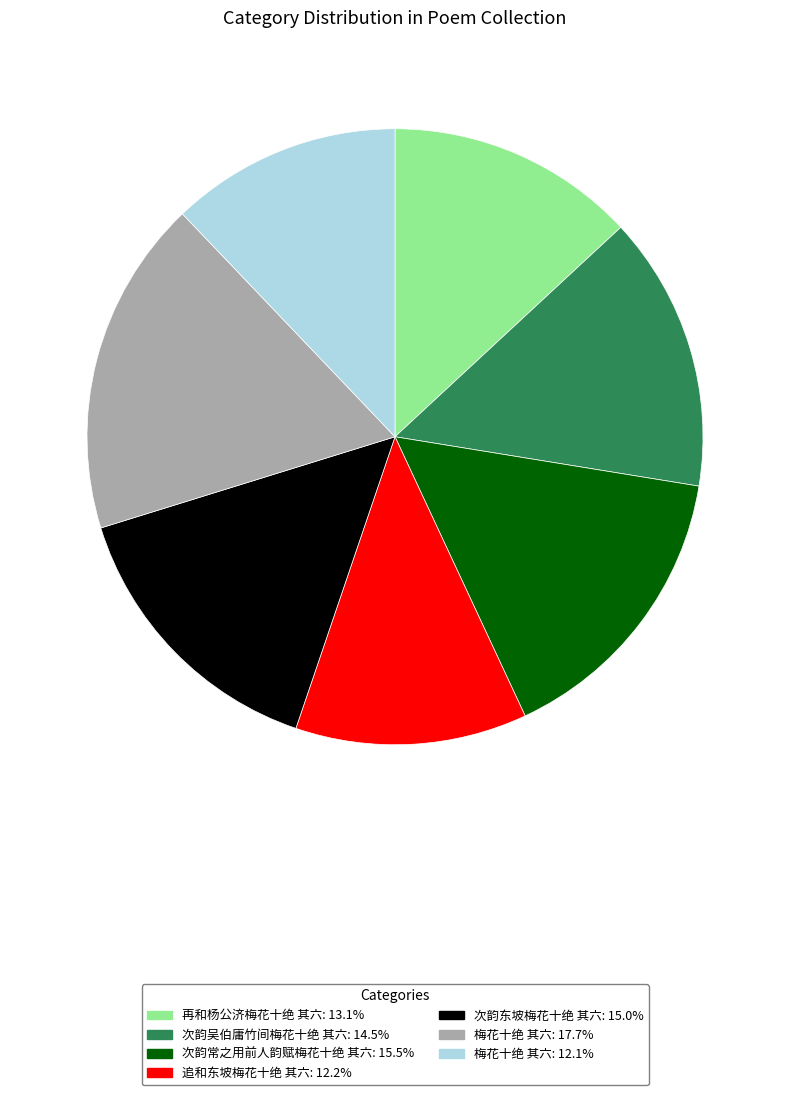

Is there any slice that represents more than half of the pie?

No